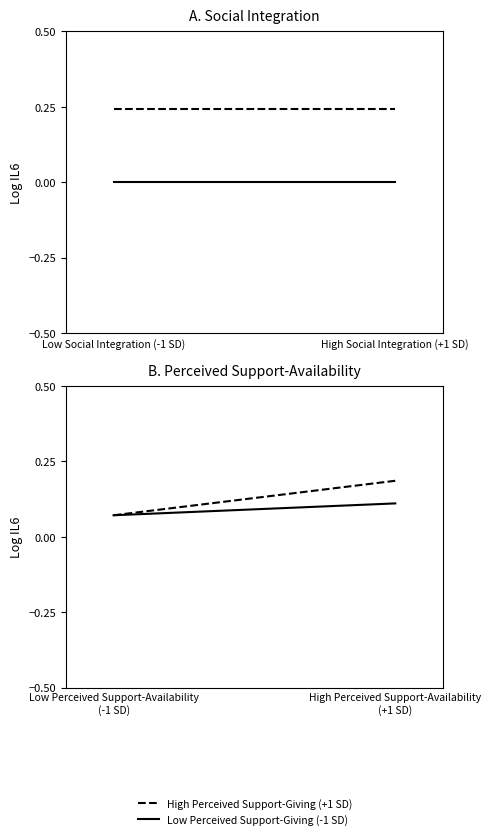

Count the Low Perceived Support-Giving (-1 SD) values in the range 0 to 1.

2